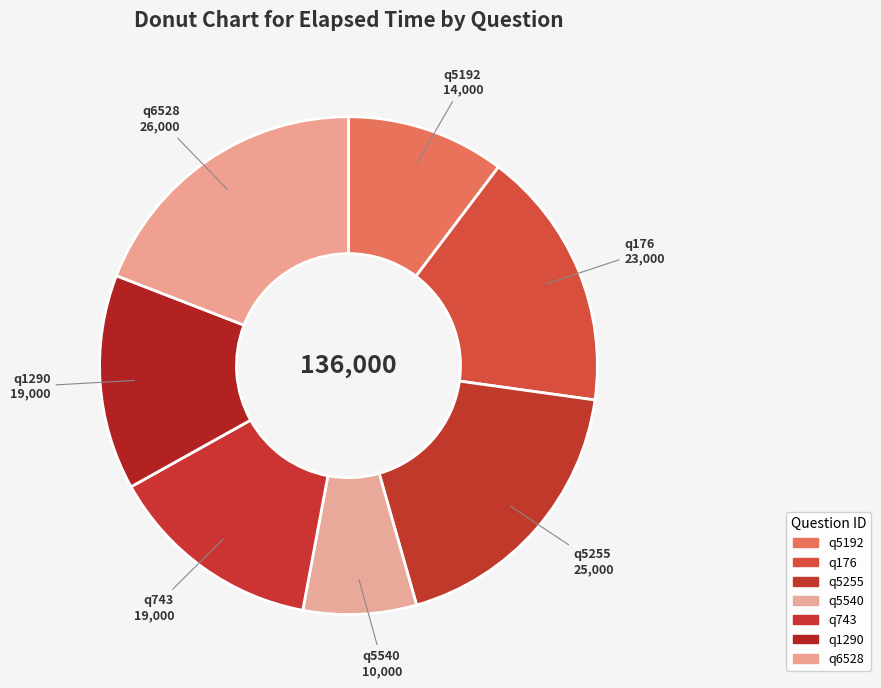

To the nearest percent, what portion does q5255 represent?

18%